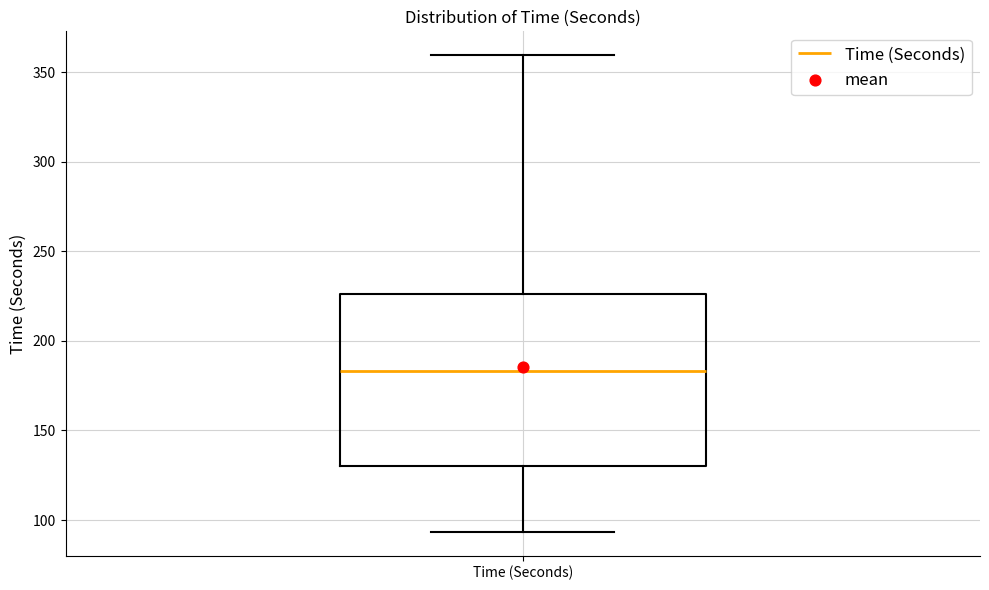

Where does the median line of the box for Time (Seconds) sit on the y-axis? The values are not printed on the chart, so give them approximately, as read against the axis.

185